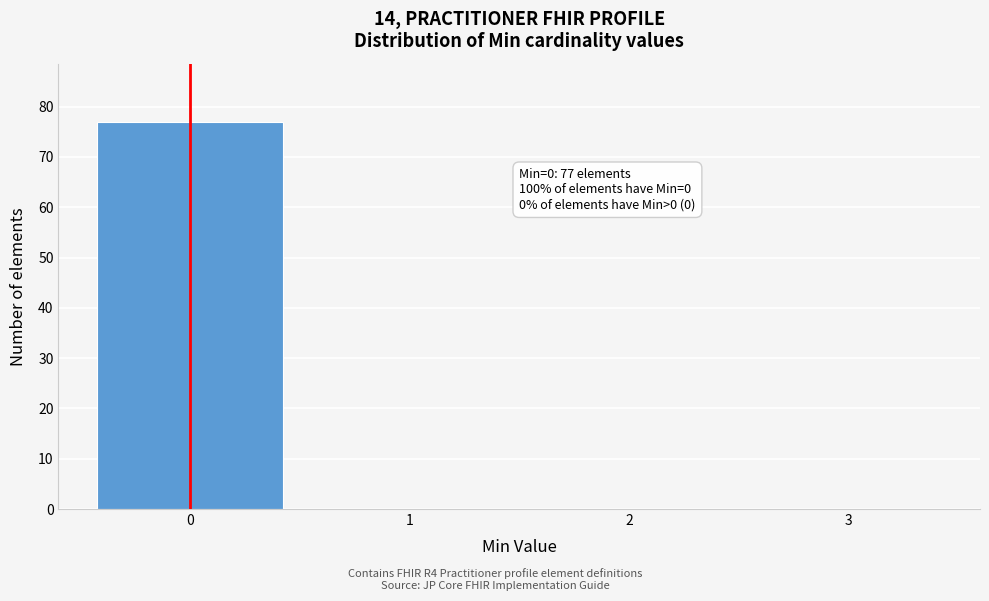

Which range on the x-axis has the tallest bar?

-0.5 to 0.5